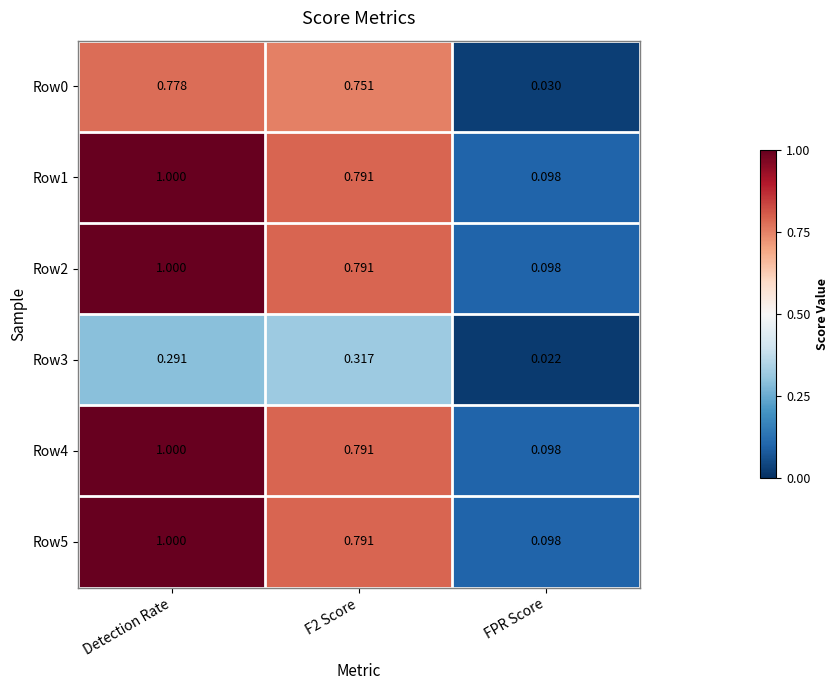

Is the value of Row0 at FPR Score greater than the value of Row1 at Detection Rate?

No